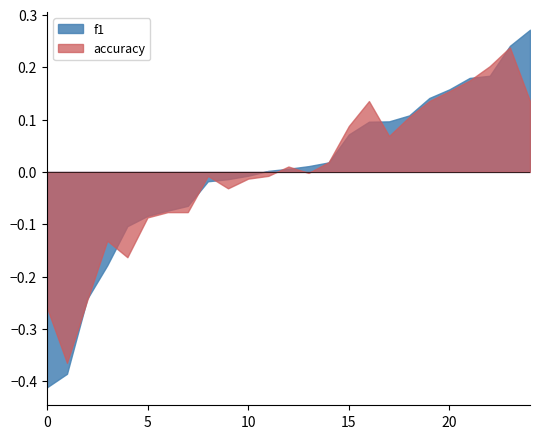

How many intersections are there between accuracy and f1?

11